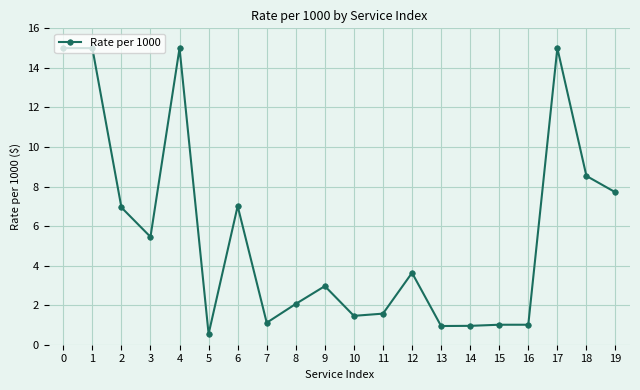

Approximately how many times larger is the value at 5 compared to 10?

0.4